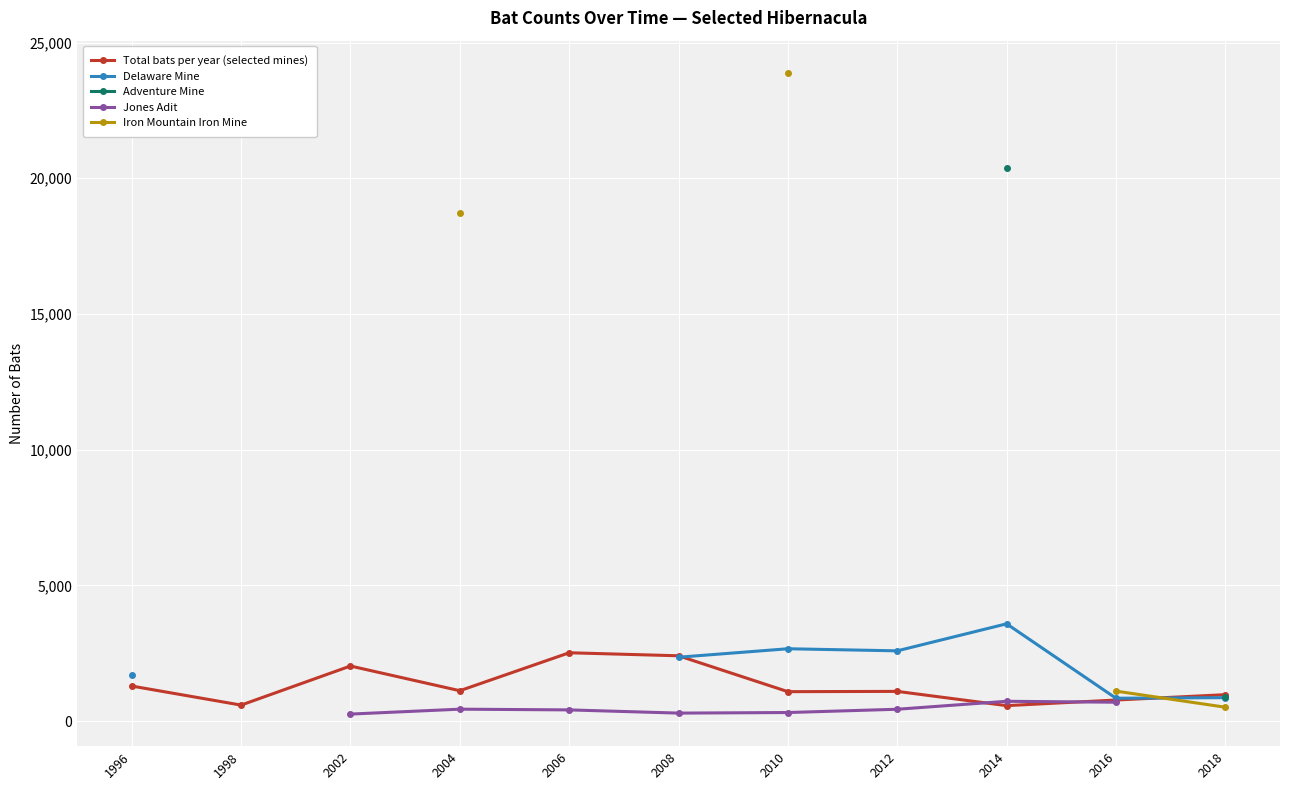

What is the sum of the Delaware Mine values at 1996 and 2014?

5285.0